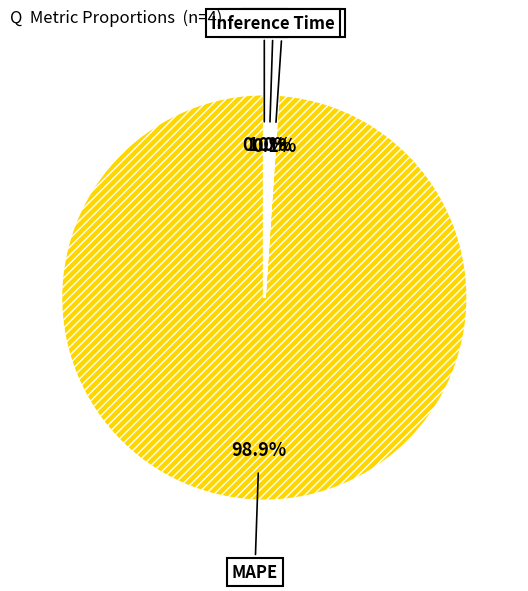

Combined, what portion of the pie is Inference Time and MAPE?

99.9%